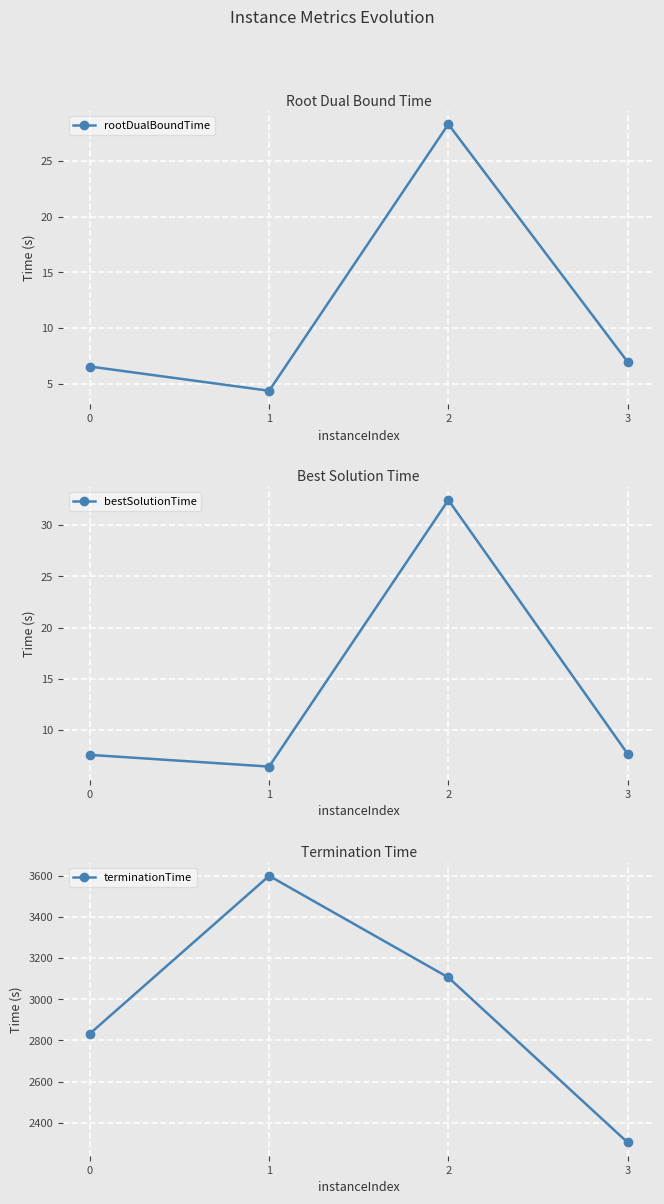

At which category does terminationTime reach its first local peak?

1